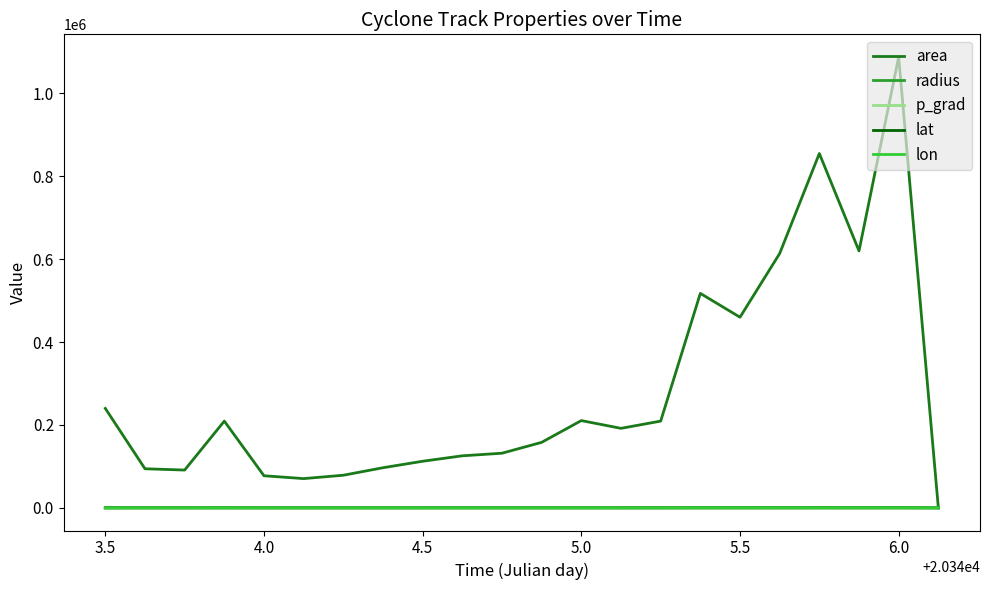

Which series has the widest spread of values?

area